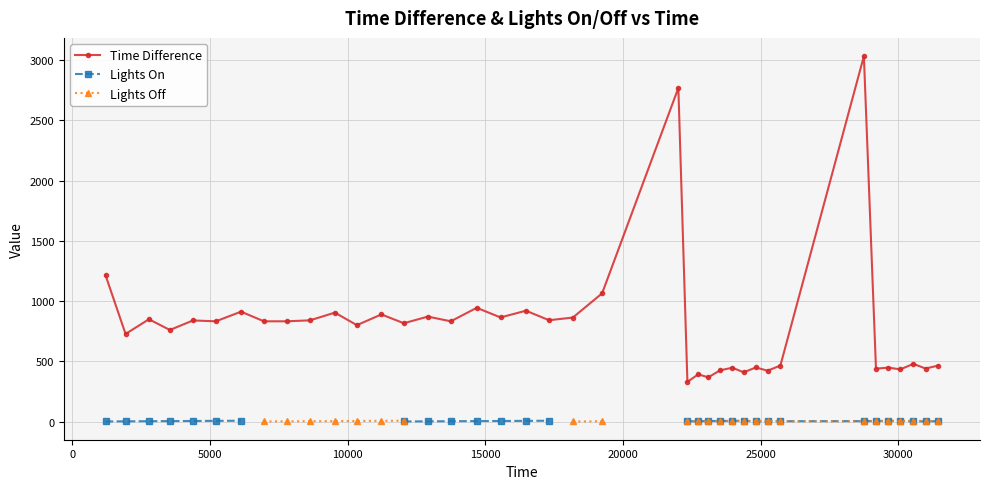

How many series are shown in this chart?

3